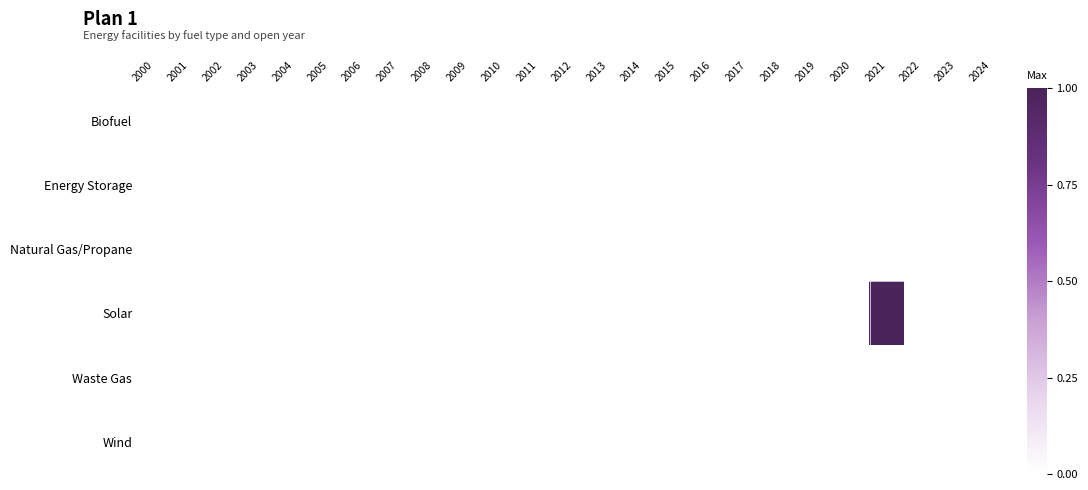

Which has a higher value, 2018 or 2008?

2018